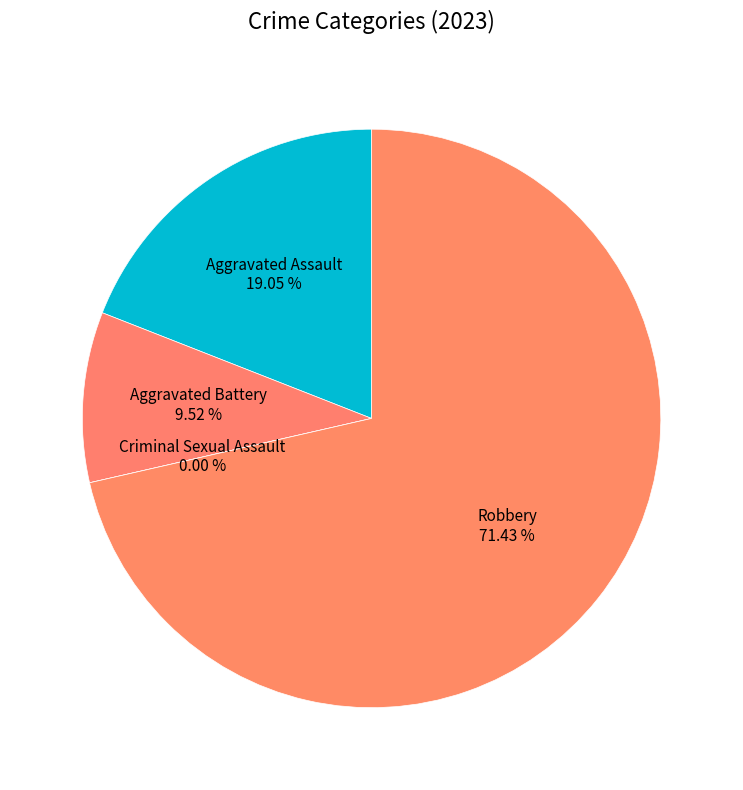

Which slice is the largest?

Robbery